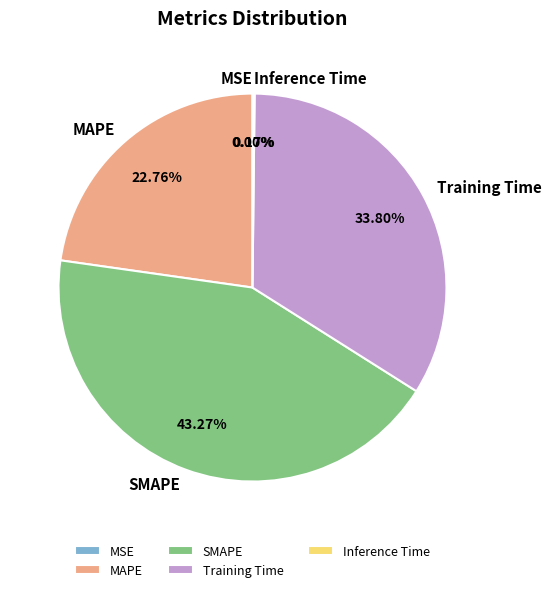

What is the largest slice in the pie chart?

SMAPE